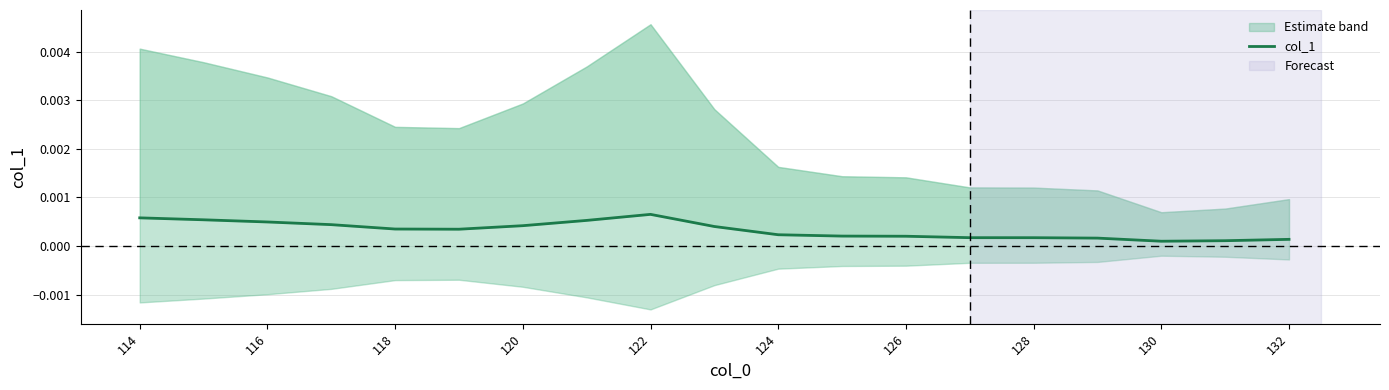

True or false: the data shows 0.0 at 120.

True